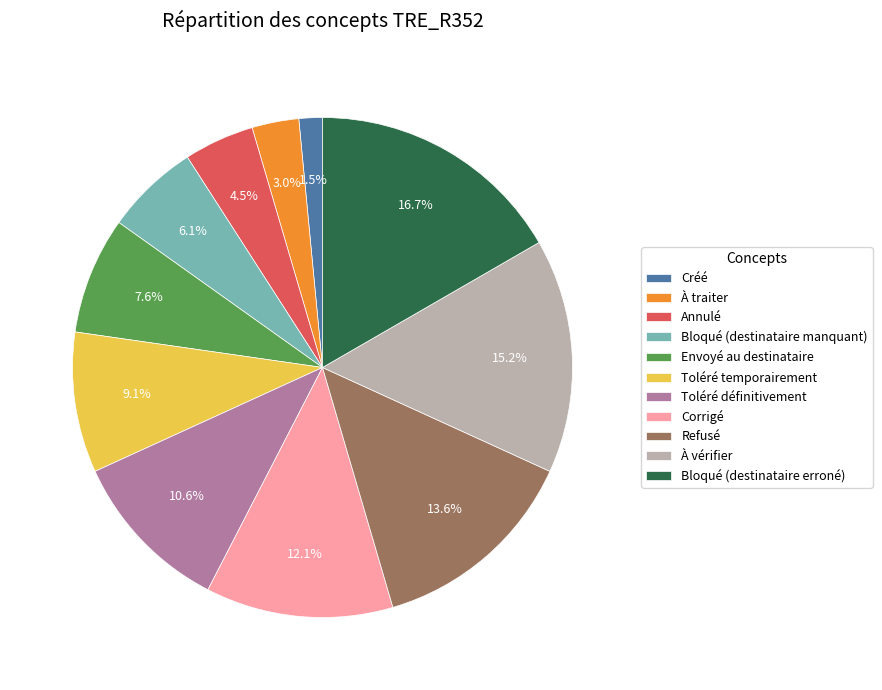

Which category has the smallest portion of the pie?

Créé